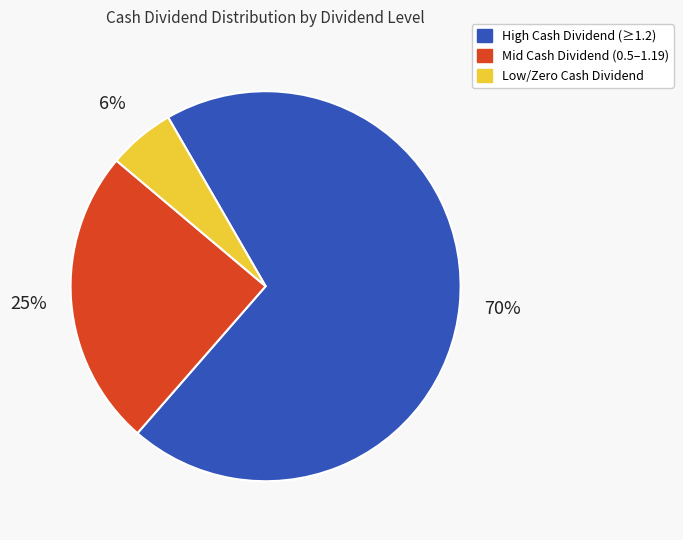

Does any single category account for the majority?

Yes